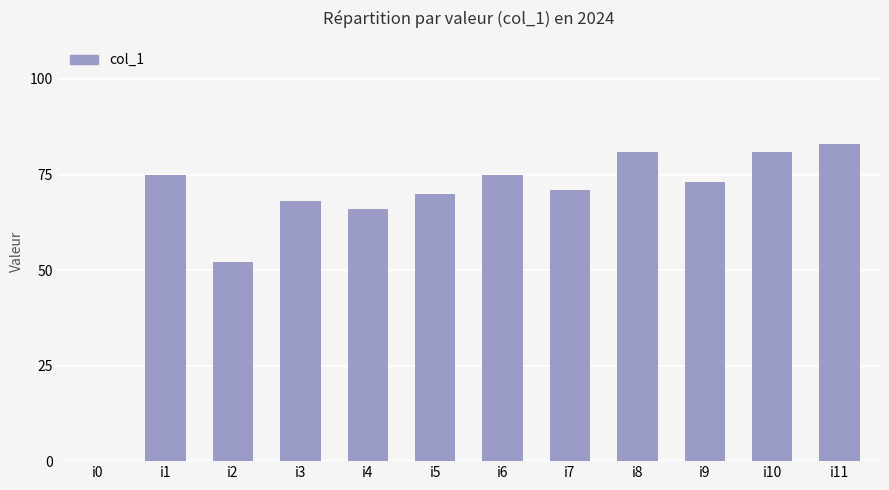

At which category does the chart reach its peak across all series?

i11